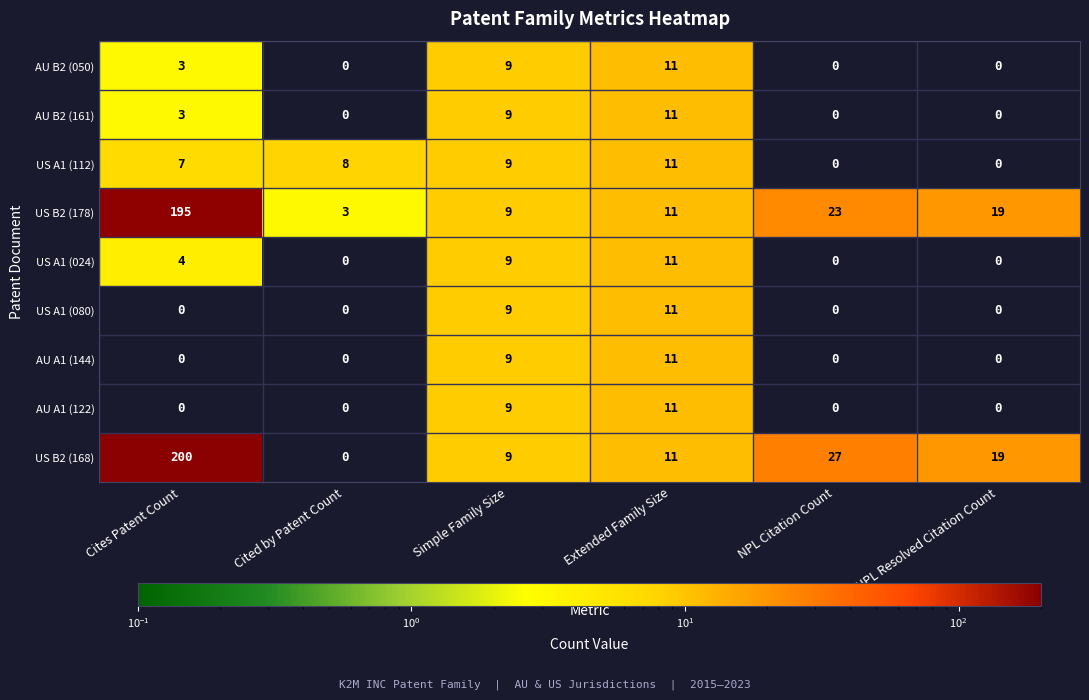

How many US A1 (080) values are between 0 and 9?

5